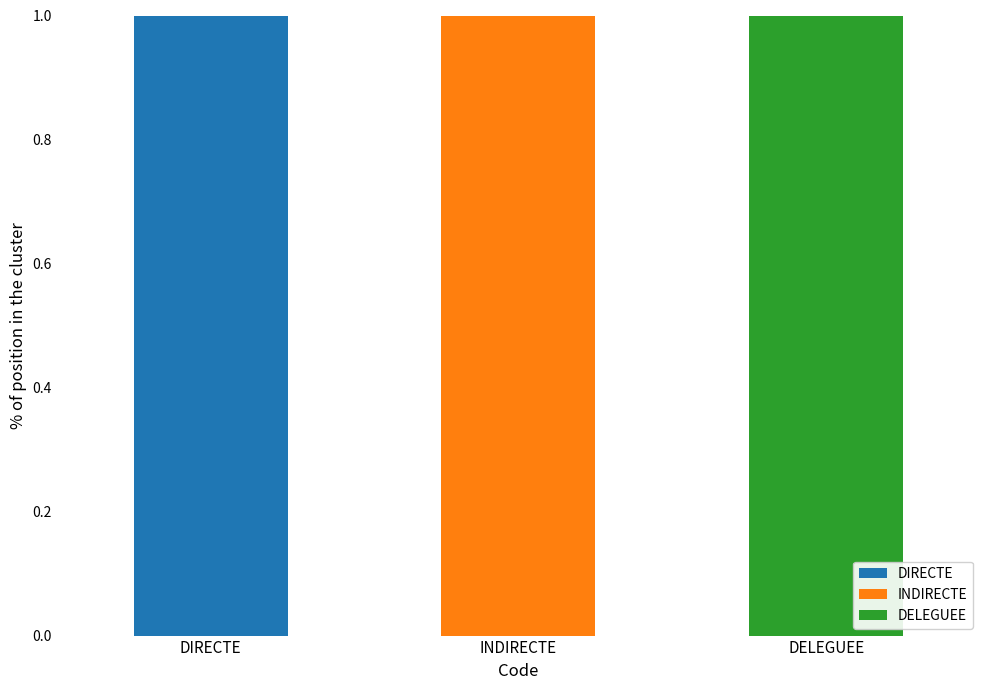

Is it true that DIRECTE equals 2 at DIRECTE?

False